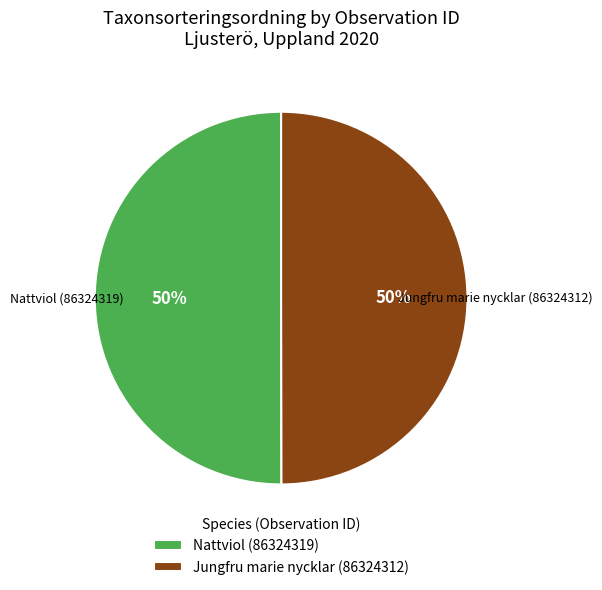

Approximately how many times larger is the value at Jungfru marie nycklar (86324312) compared to Nattviol (86324319)?

1.0